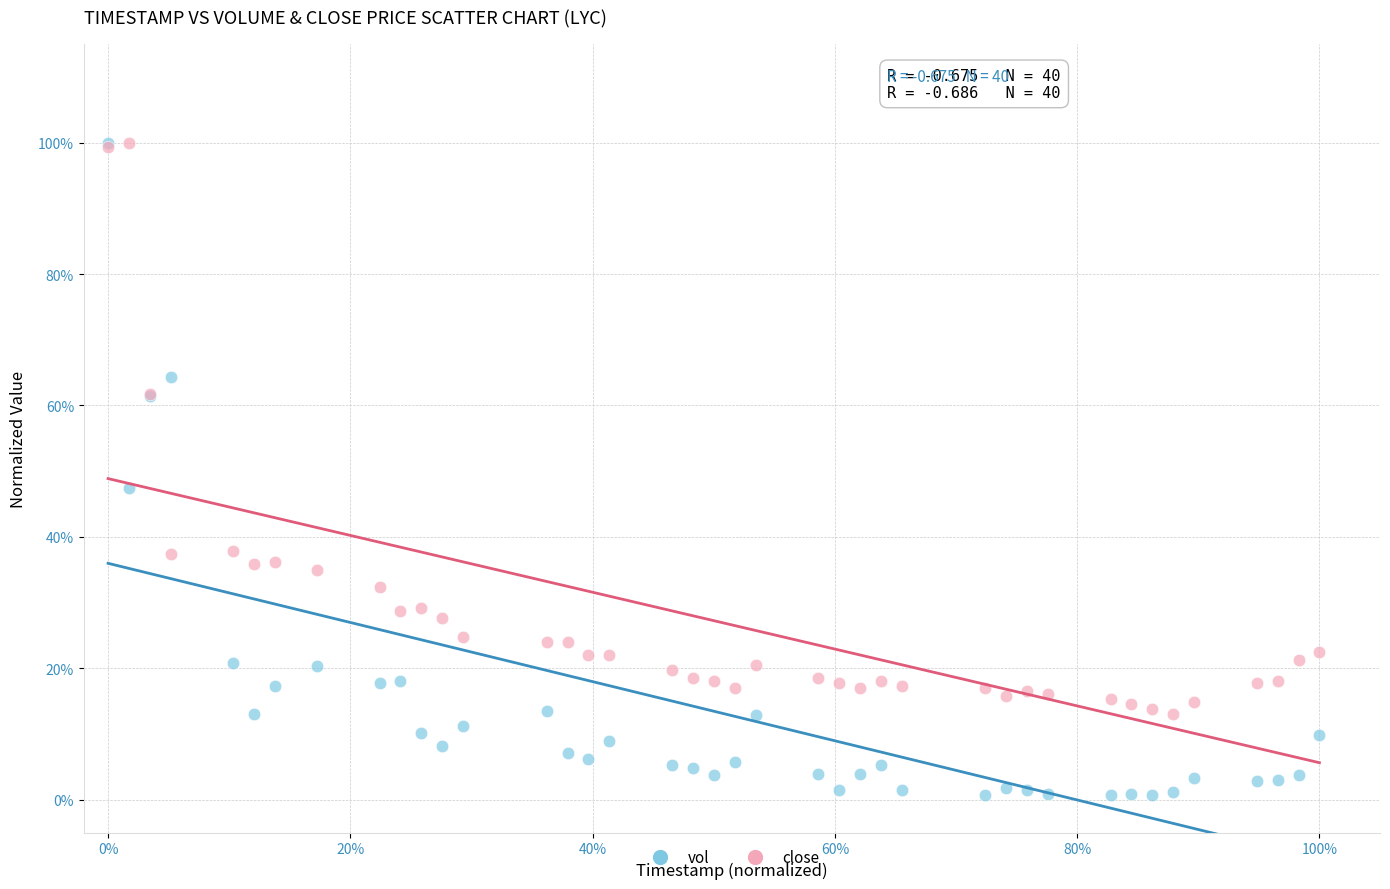

What are all the series names shown in the legend?

vol, close